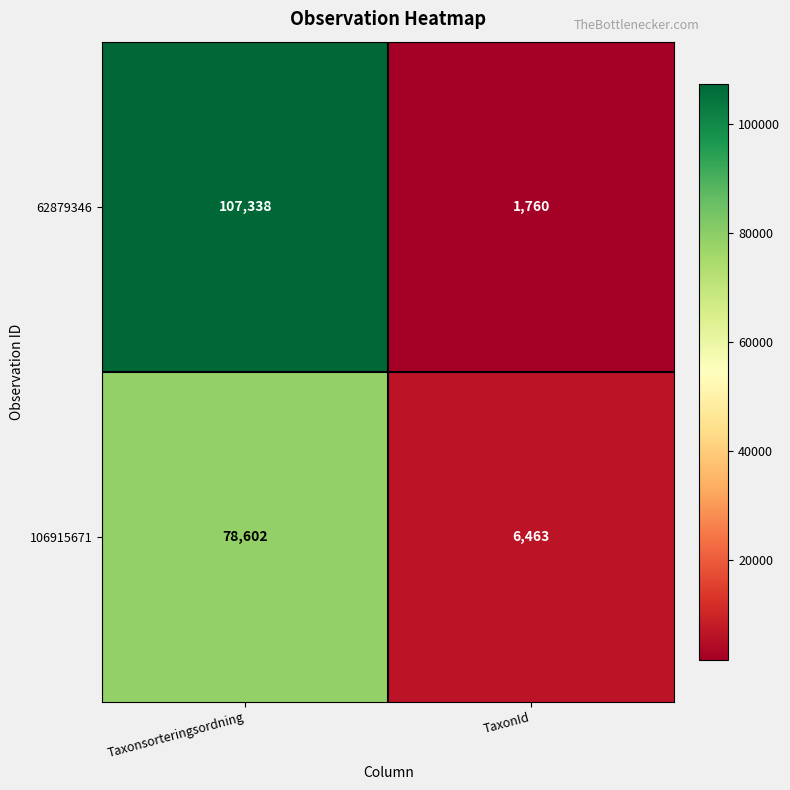

Rank the series by their average value, from highest to lowest.

62879346, 106915671